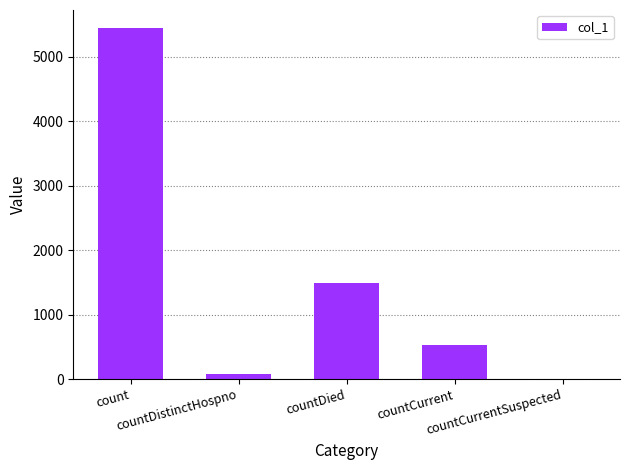

What is the sum of all values?

7531